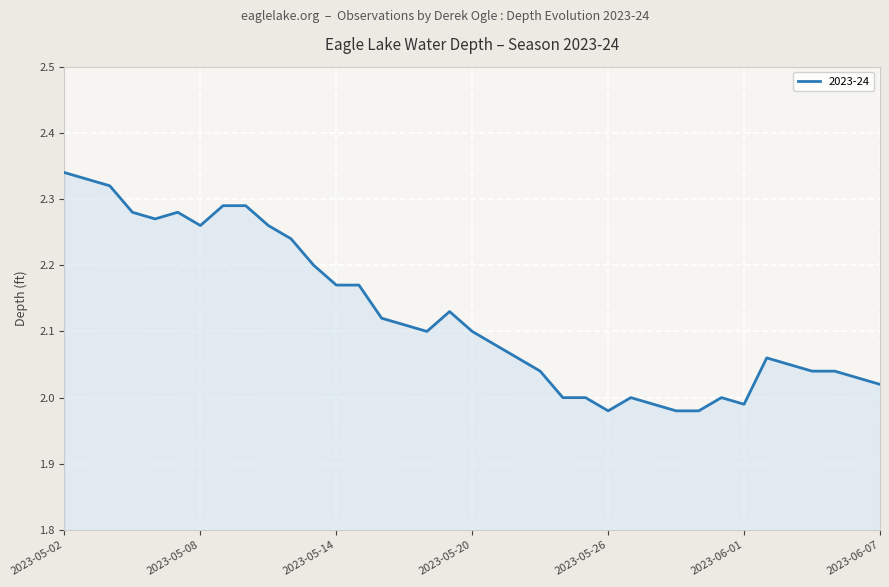

What is the difference between the maximum and minimum values?

0.4